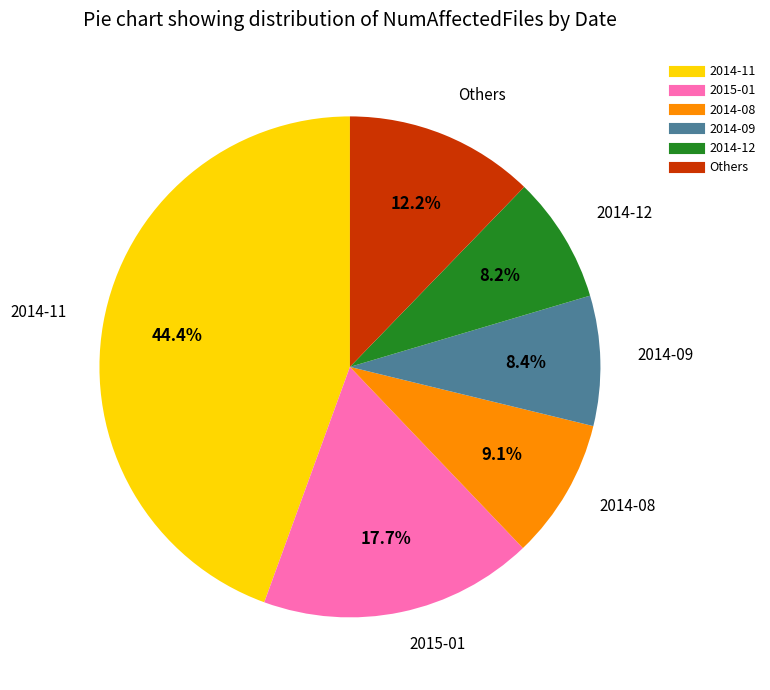

Is there any slice that represents more than half of the pie?

No